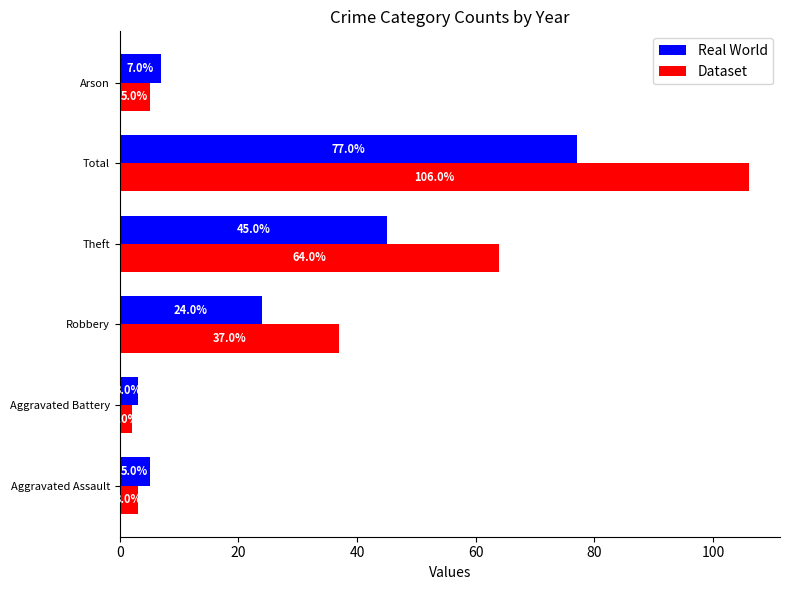

Between Aggravated Battery and Arson, which series saw the biggest shift?

Real World